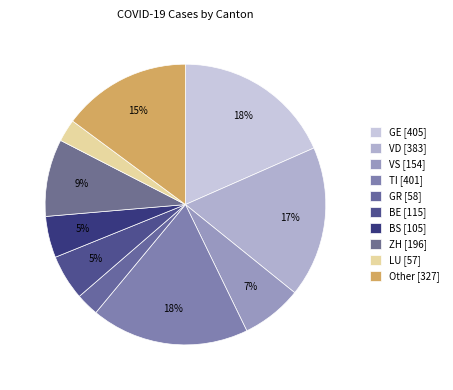

The VS slice represents 21% of the pie. True or false?

False